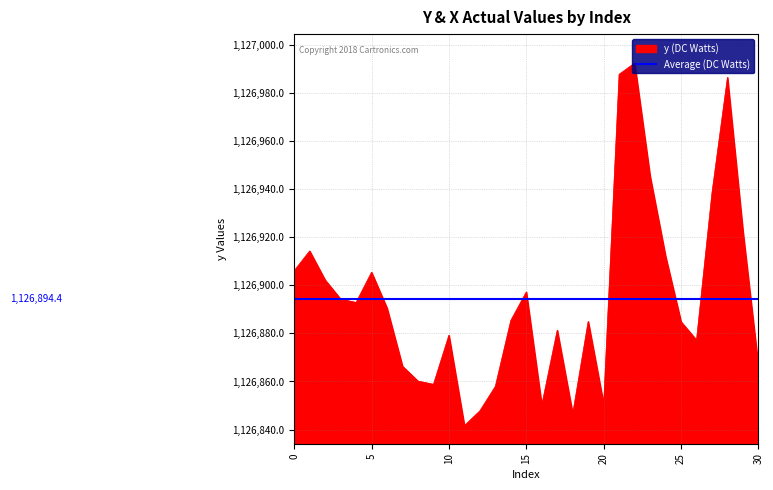

At which label is the value closest to 1126916?

1